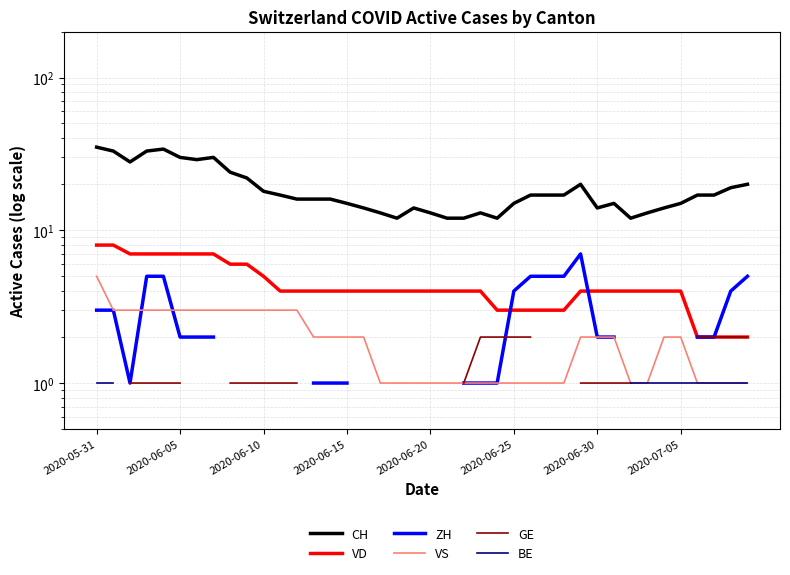

Where is VD nearest to the value 5?

2020-06-10